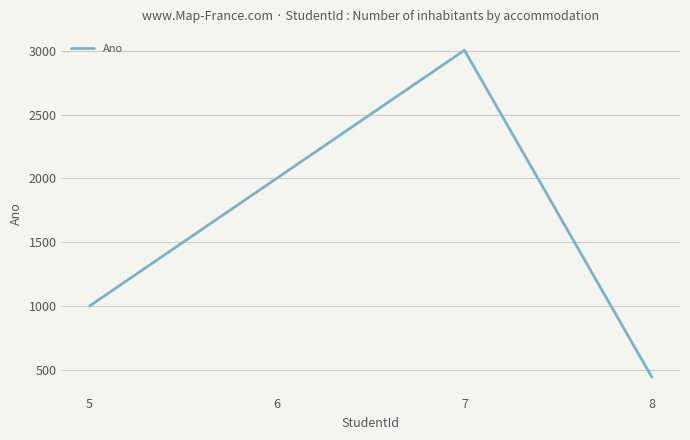

Reading left to right, list all the values displayed in this chart.

5=1001	6=2002	7=3003	8=444